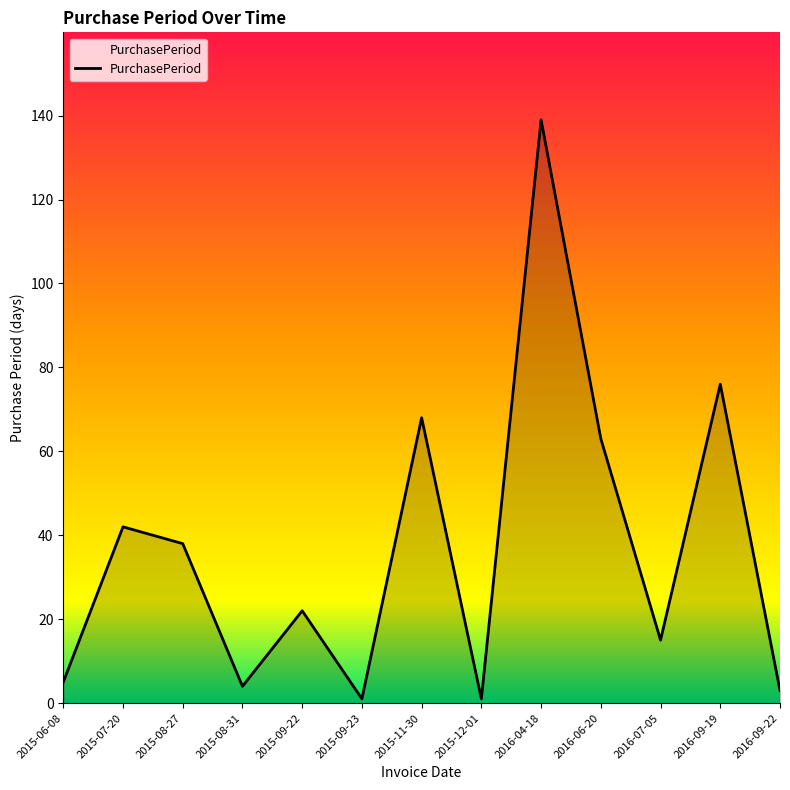

What is the approximate value at 2016-04-18, to the nearest 5?

140